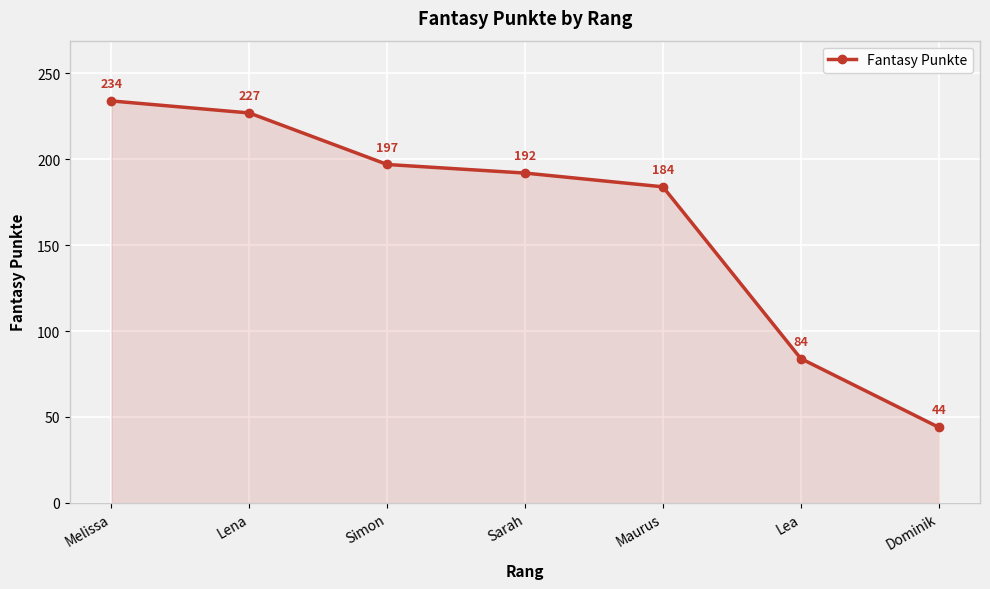

Between Maurus and Sarah, which is larger?

Sarah